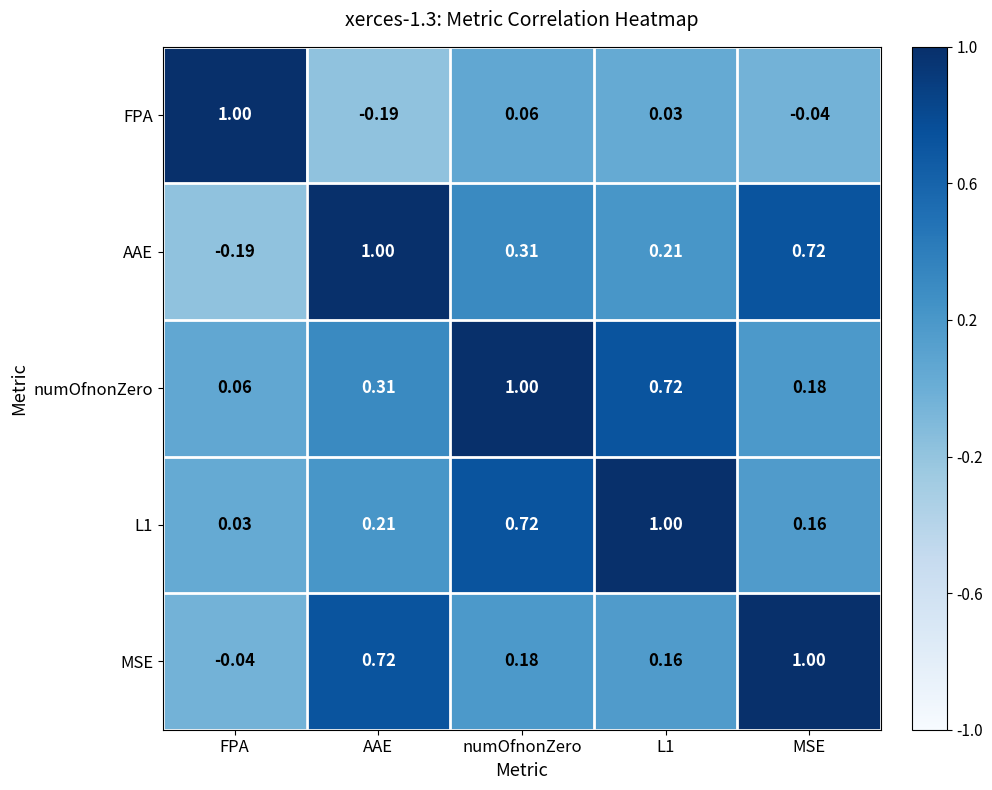

At which label is AAE closest to 0?

FPA